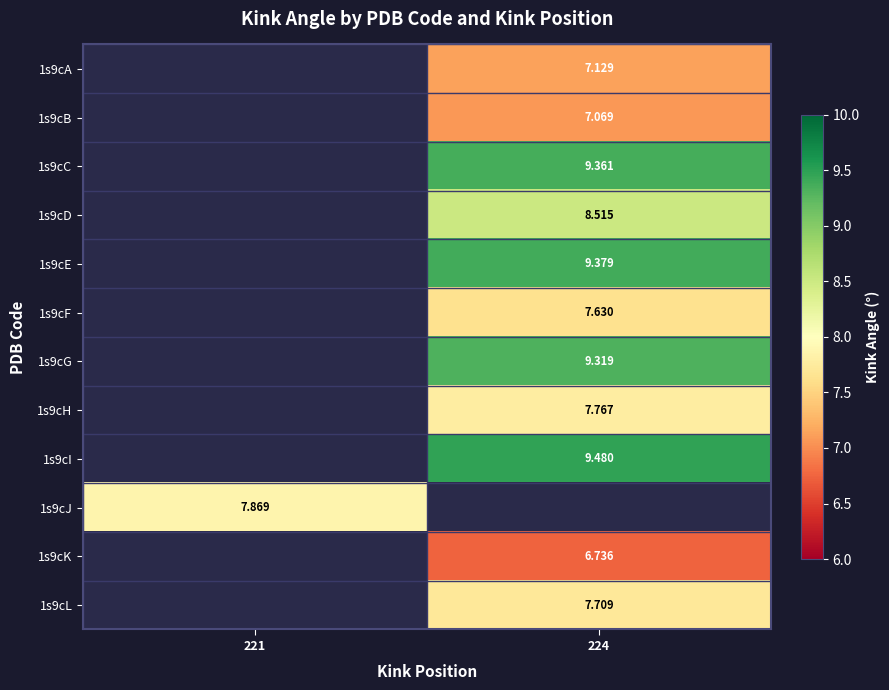

At which label does 1s9cL first exceed 7?

224